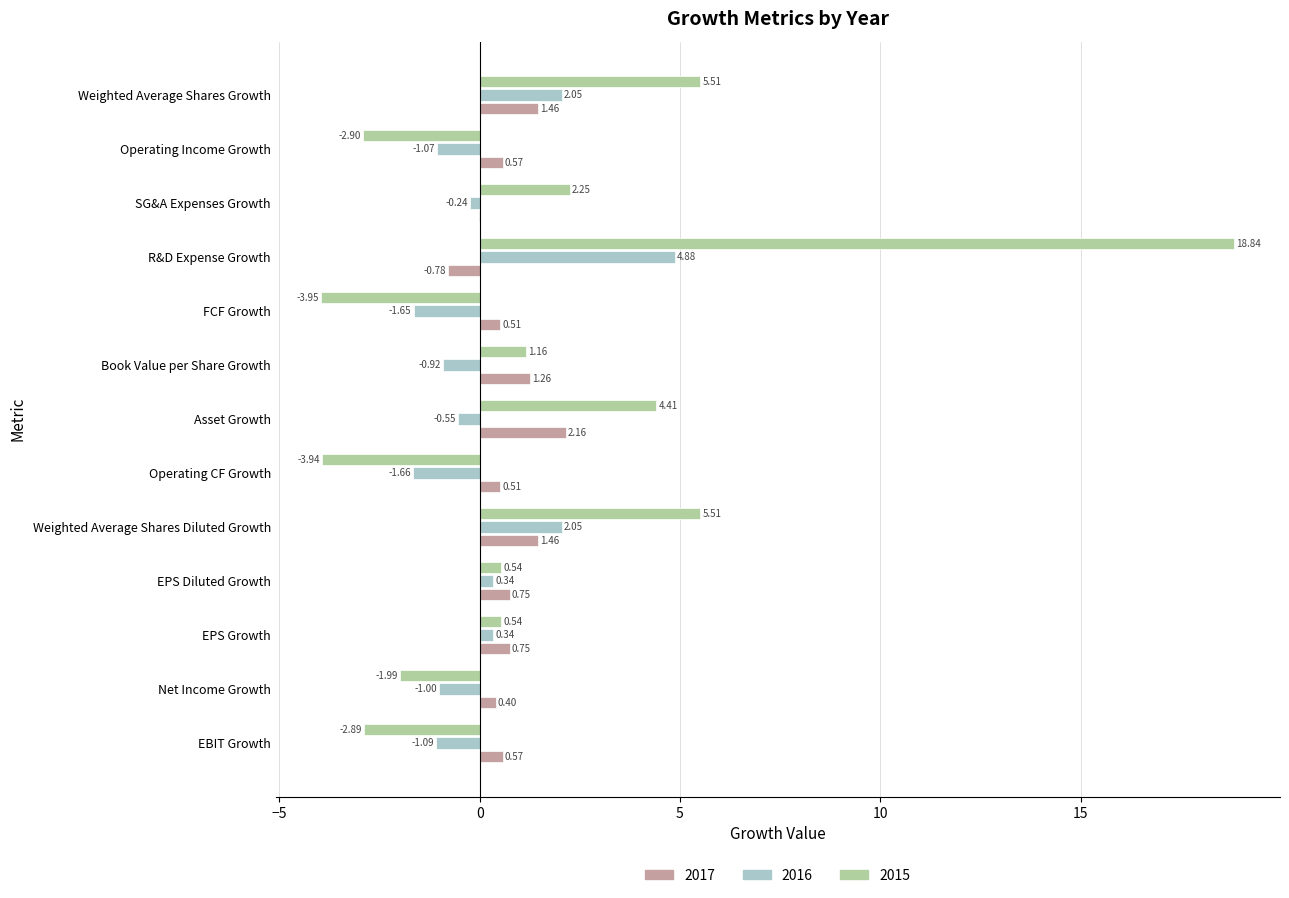

At which category does the chart reach its peak across all series?

R&D Expense Growth